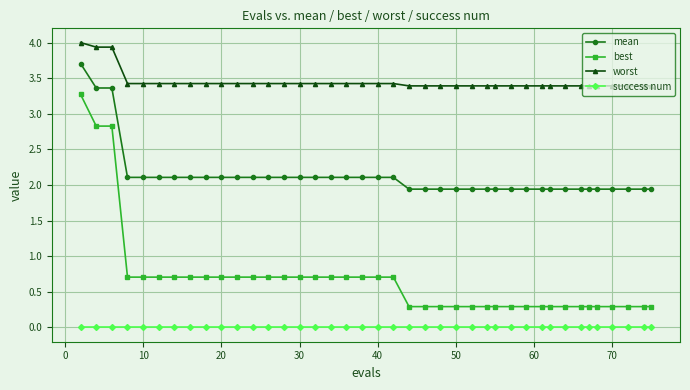

True or false: success num and mean intersect in this chart.

False